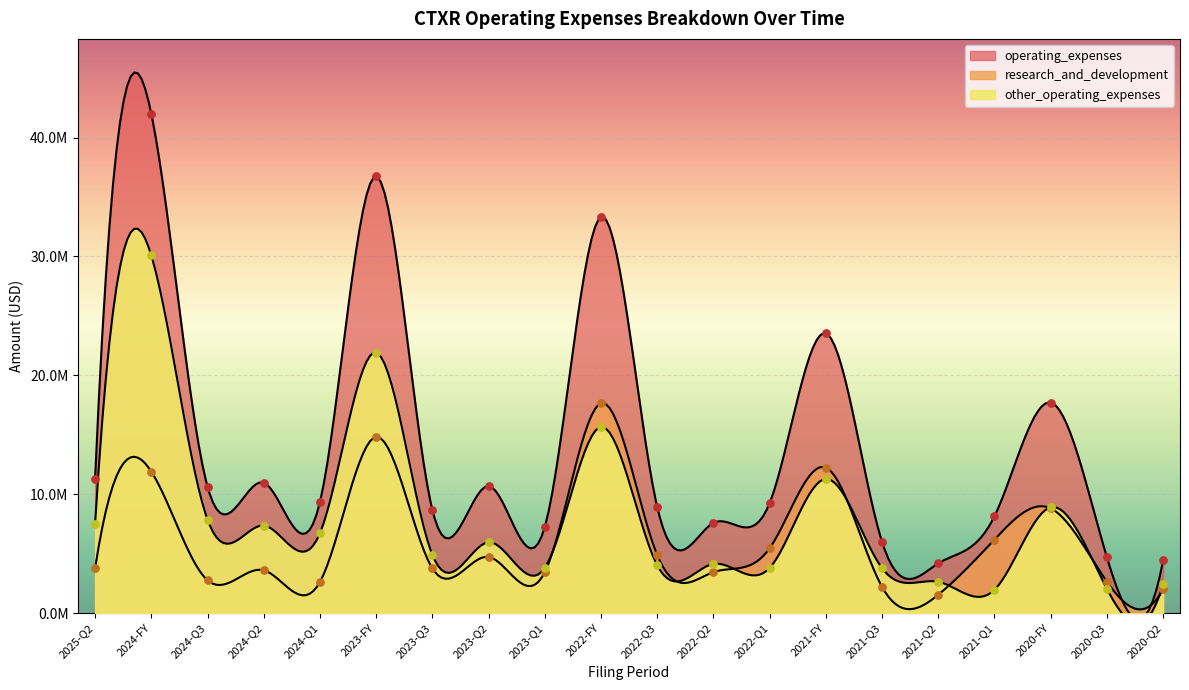

At which category is the sum across all series the highest?

2024-FY